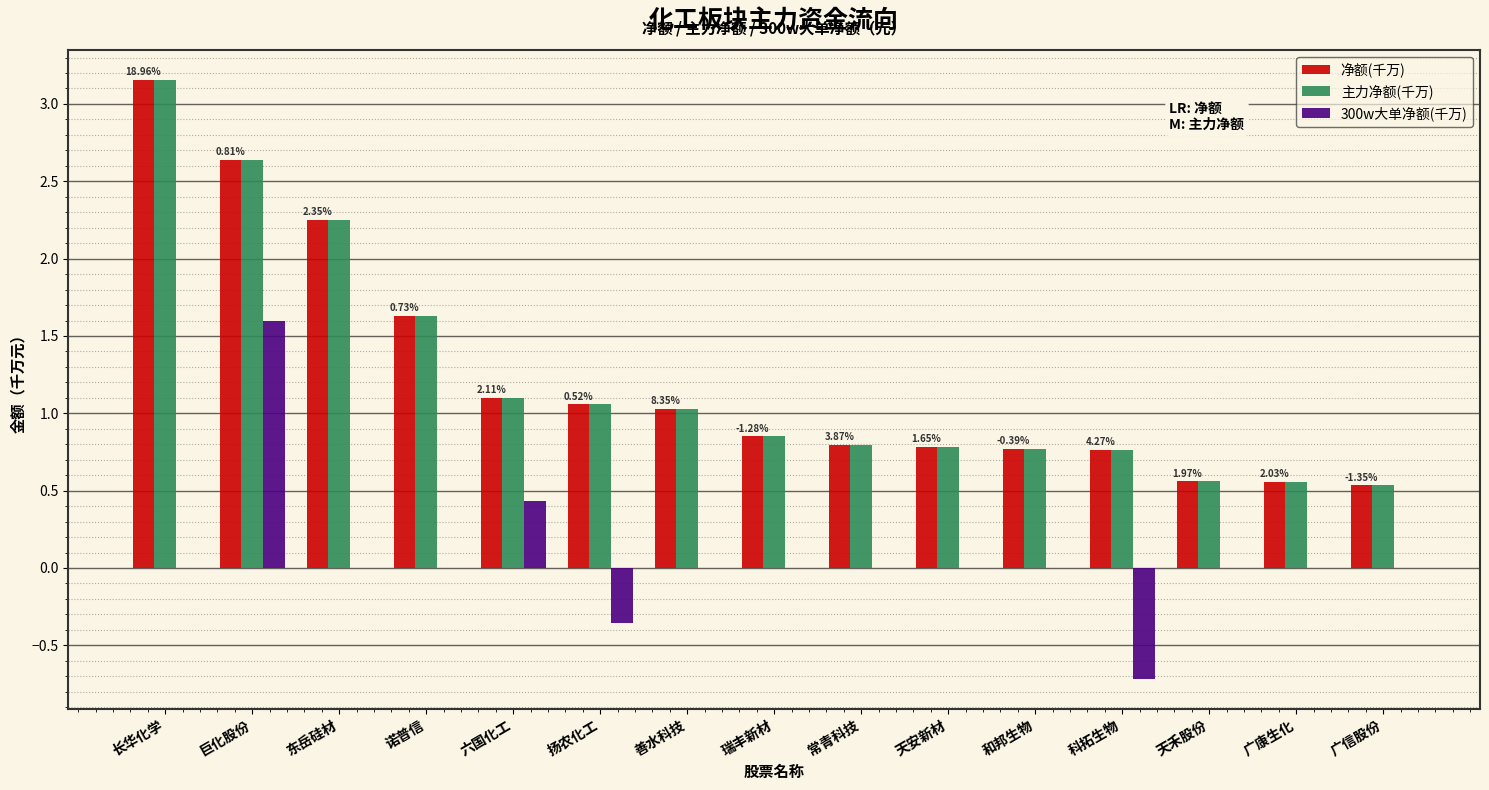

At which category is the sum across all series the highest?

巨化股份